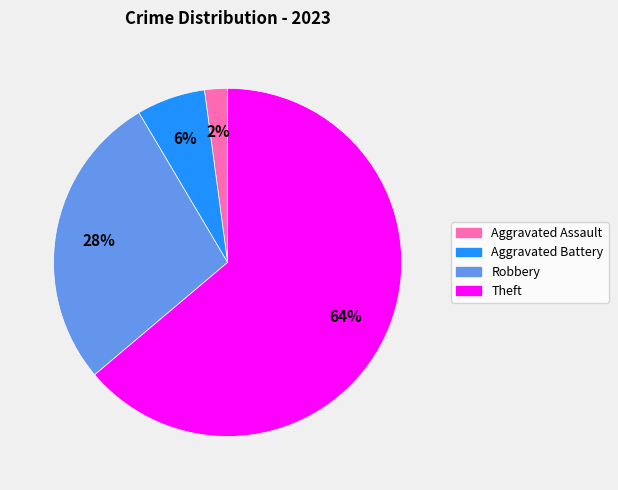

How many slices are in this pie chart?

4